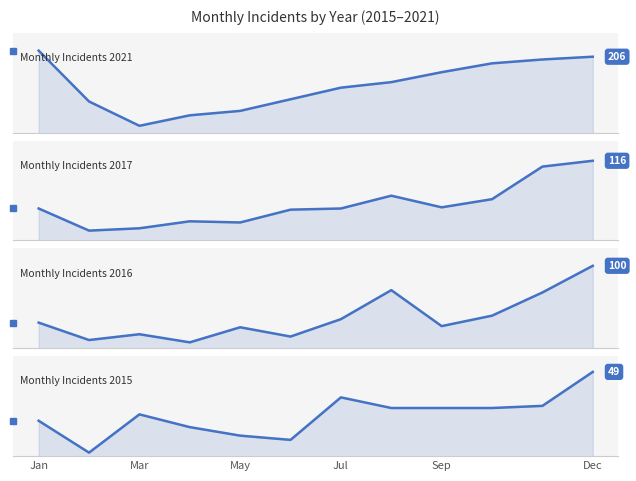

List the series in order of their overall mean, highest first.

Monthly Incidents 2021, Monthly Incidents 2017, Monthly Incidents 2016, Monthly Incidents 2015